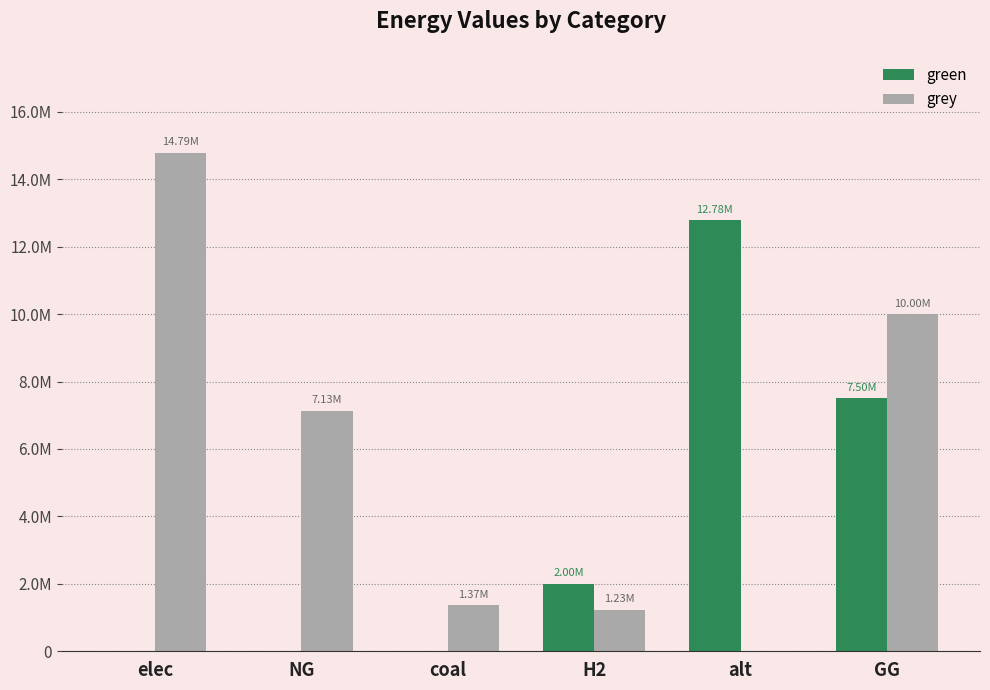

At which label does grey first exceed 7131967?

elec